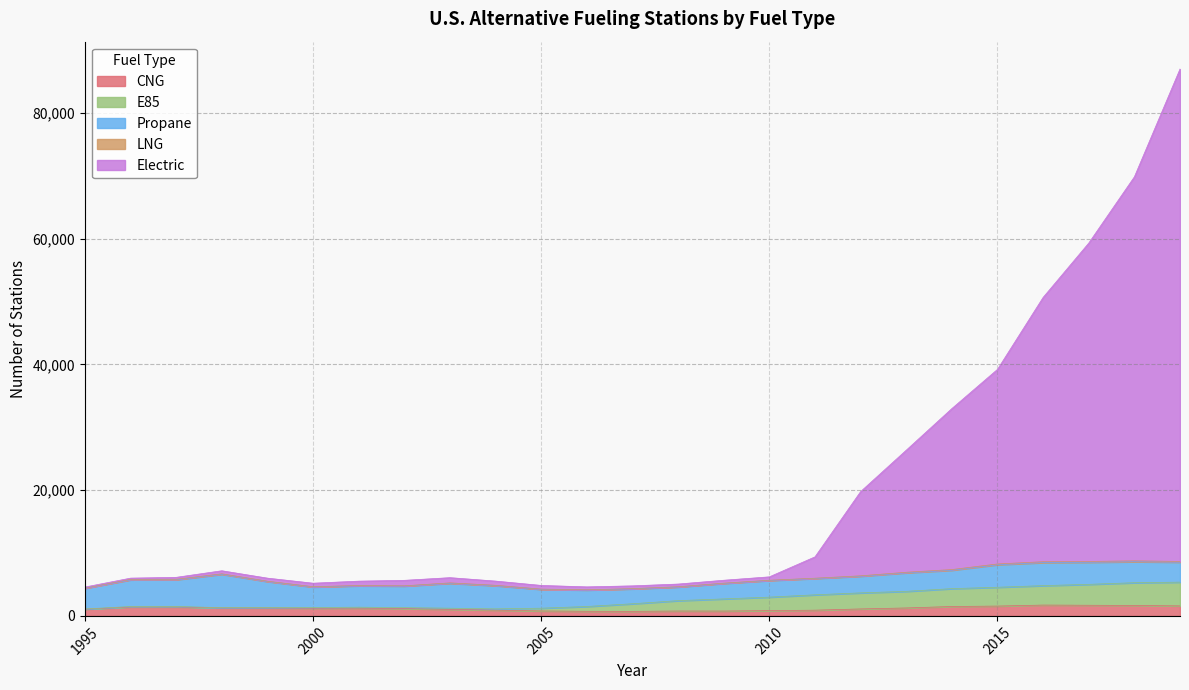

True or false: CNG has a value of 431 at 2002.

False